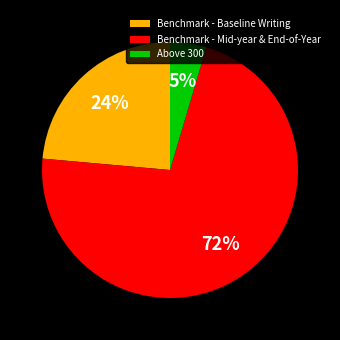

True or false: Above 300 accounts for 5% of the total.

True